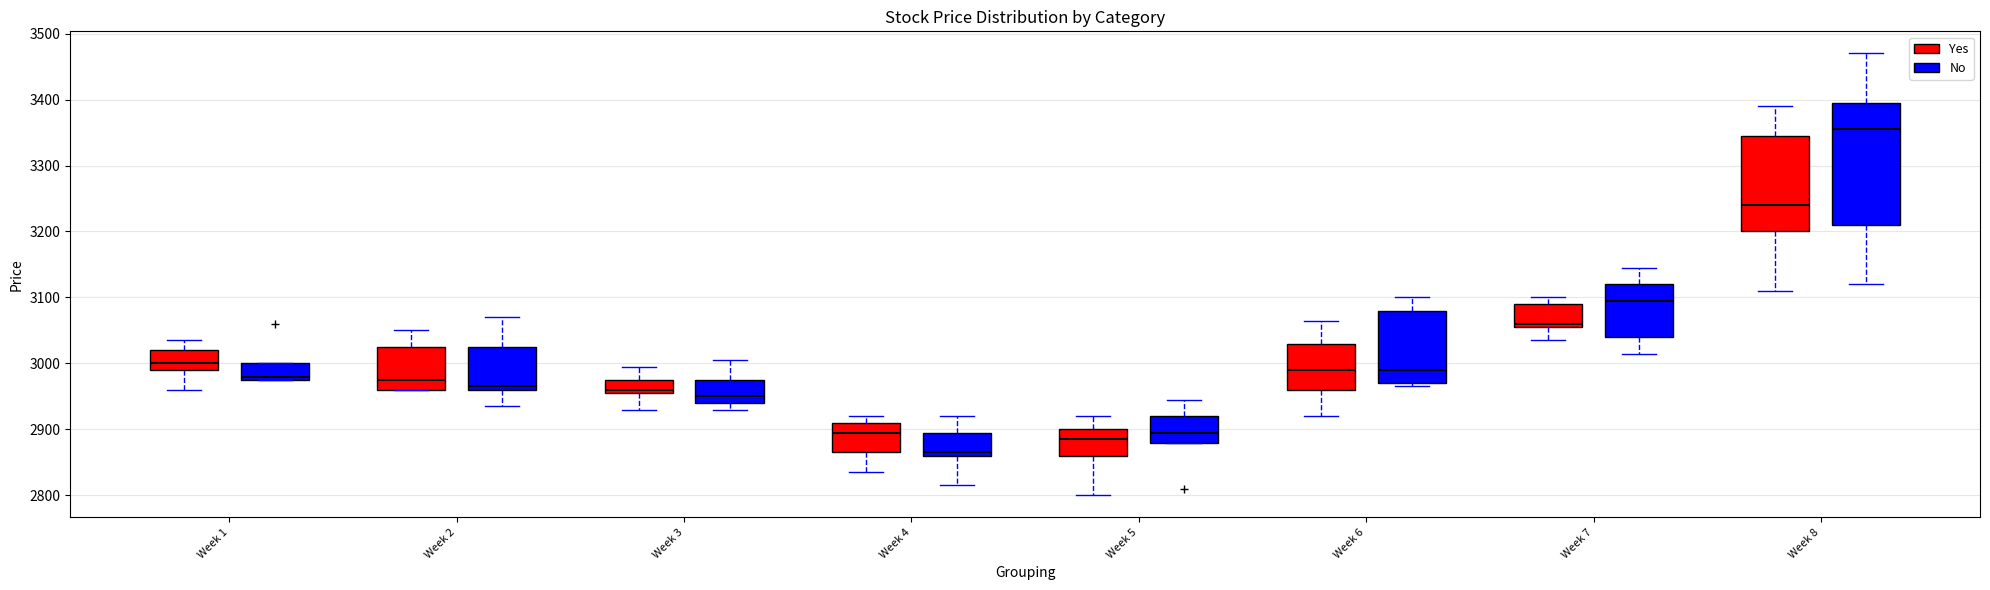

Which box's median line is the lowest?

Week 4 (No)